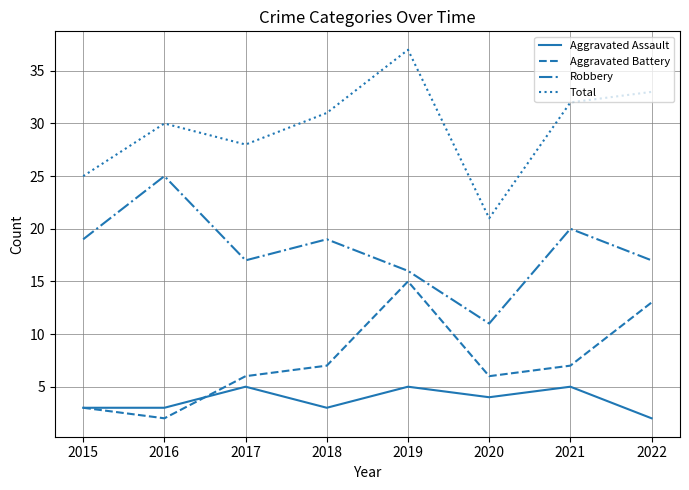

What is the lowest value of the Total series?

21